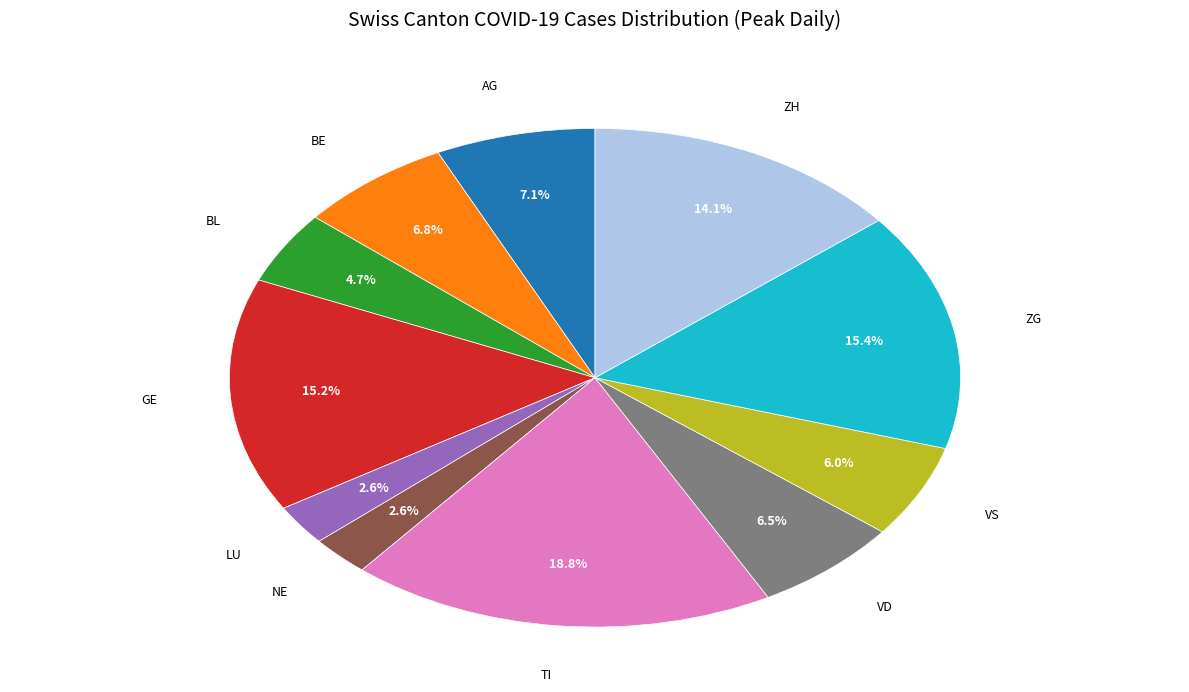

To the nearest percent, what is the average slice percentage?

9%